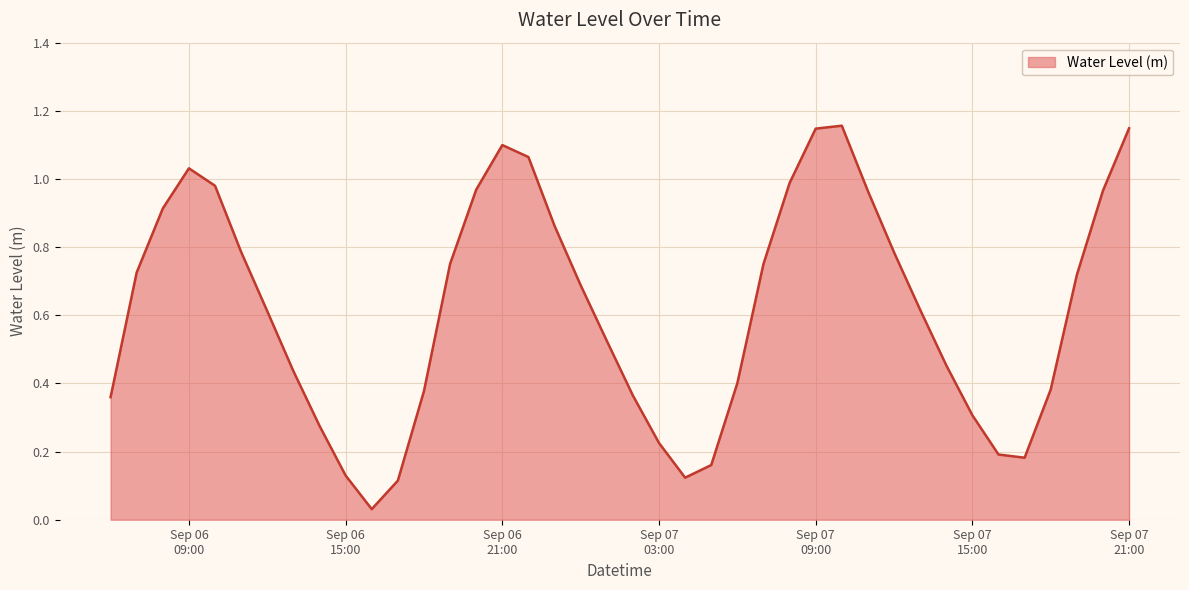

How many lines are shown in the chart?

1